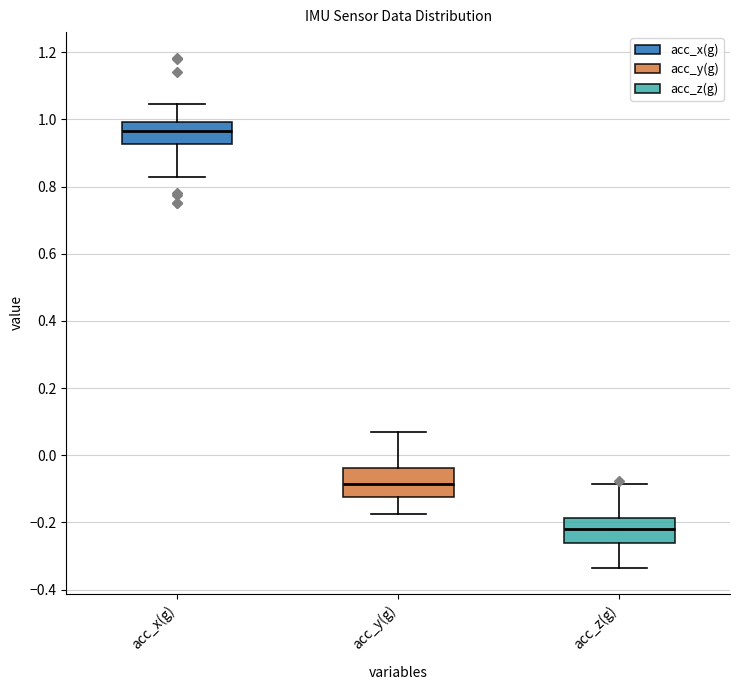

Reading left to right, transcribe this box plot: for each box, give where its median line is, the range the box spans, and where its two whiskers end, as read against the y-axis. The values are not printed on the chart, so give them approximately, as read against the axis.

acc_x(g): median 0.96, box 0.92 to 1.00, whiskers 0.82 to 1.04
acc_y(g): median -0.08, box -0.12 to -0.04, whiskers -0.18 to 0.06
acc_z(g): median -0.22, box -0.26 to -0.18, whiskers -0.34 to -0.08